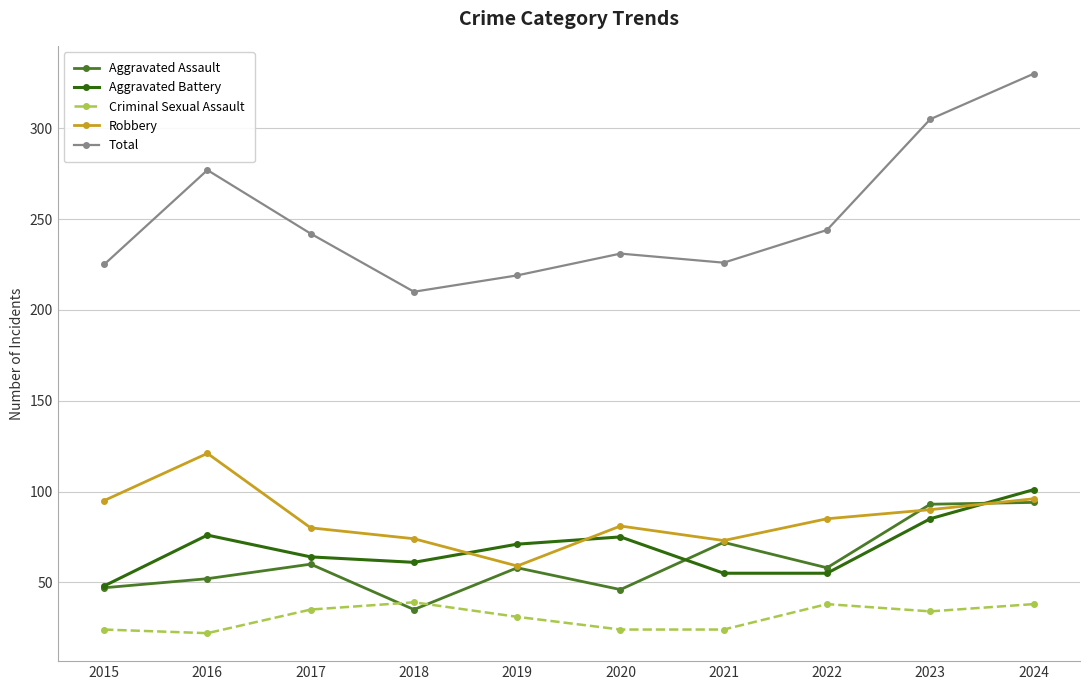

The value of Criminal Sexual Assault at 2021 is 36. True or false?

False